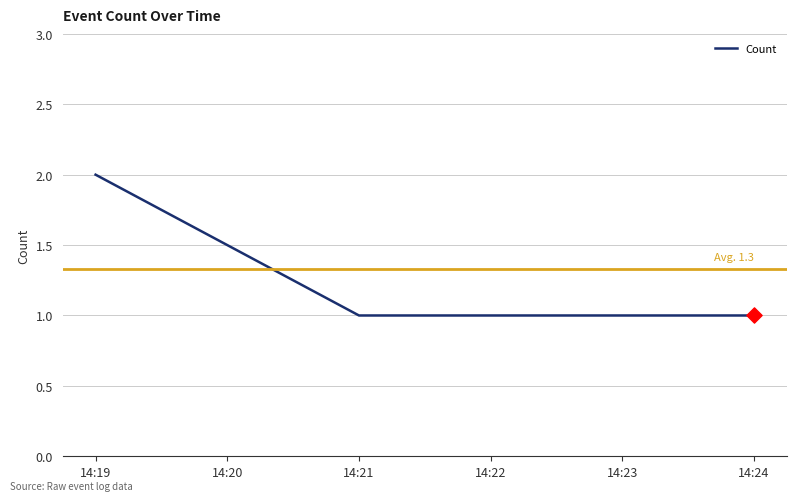

What is the ratio of the value at 14:21 to the value at 14:19?

0.5